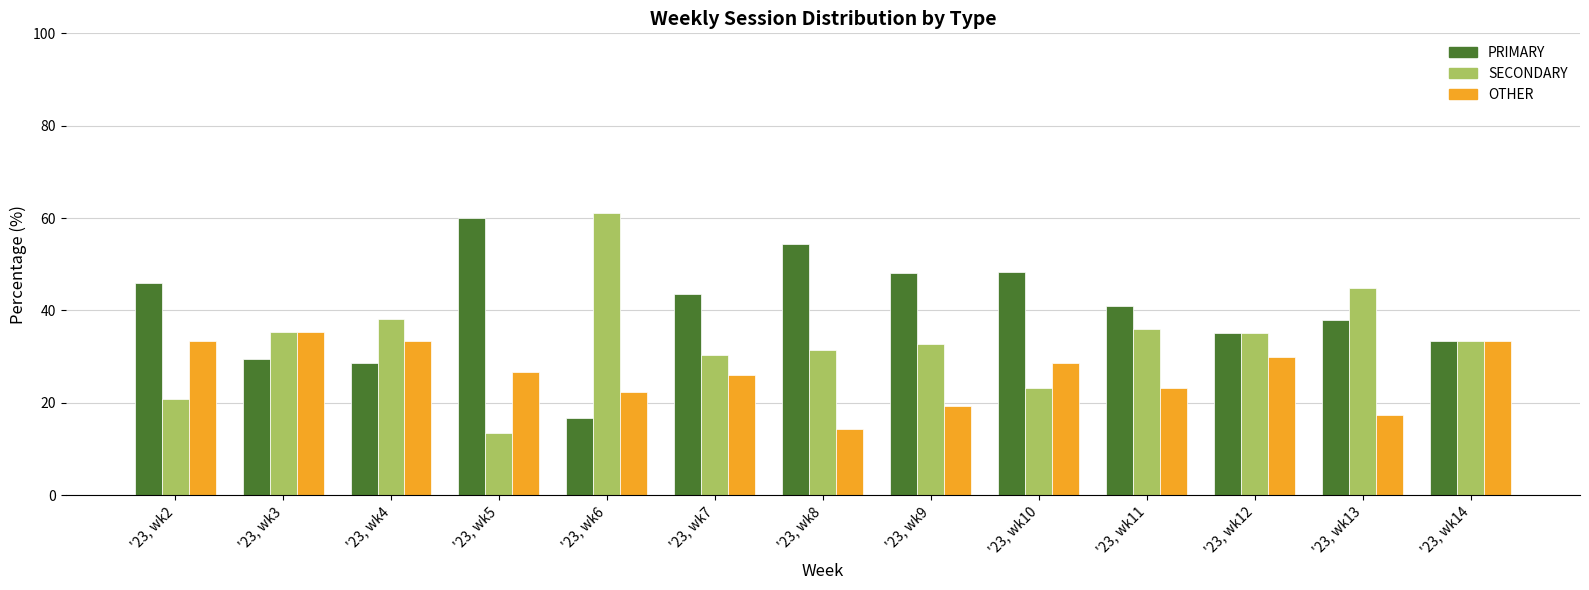

The value of SECONDARY at '23, wk5 is 13.3. True or false?

True